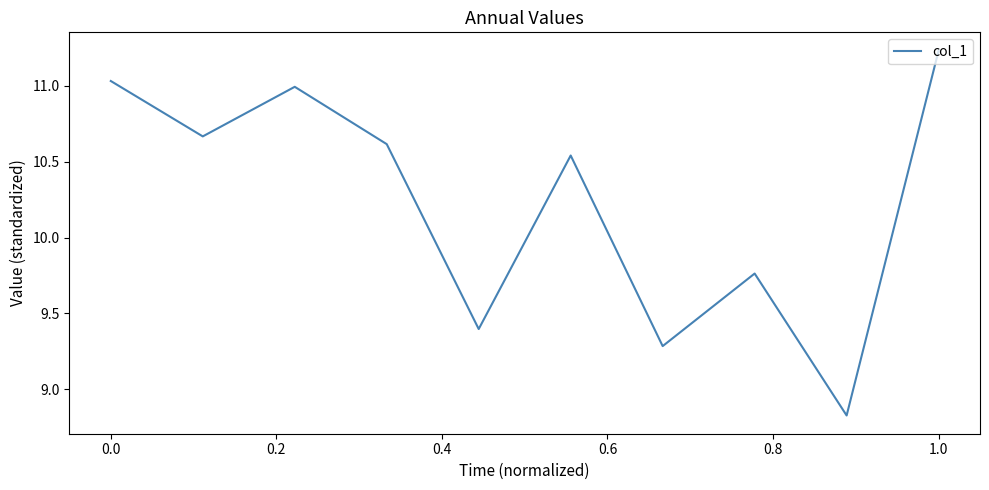

What is the difference between the maximum and minimum values?

2.4